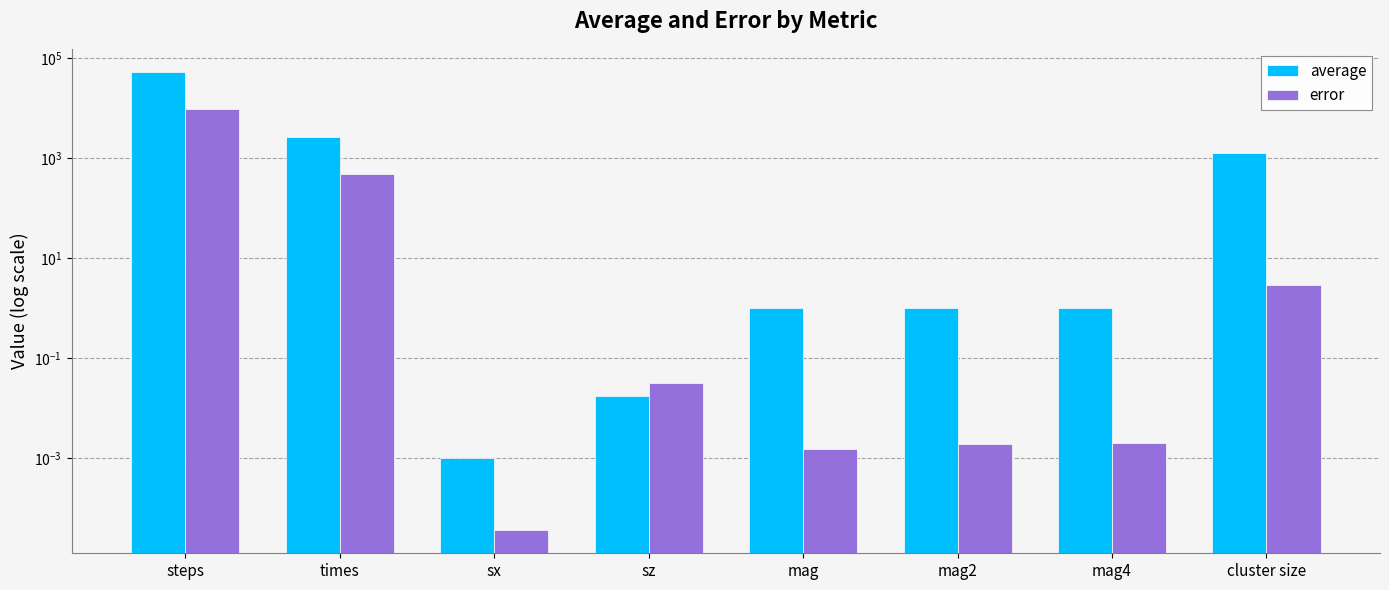

What is the difference between the maximum and minimum values in the average series?

52950.0